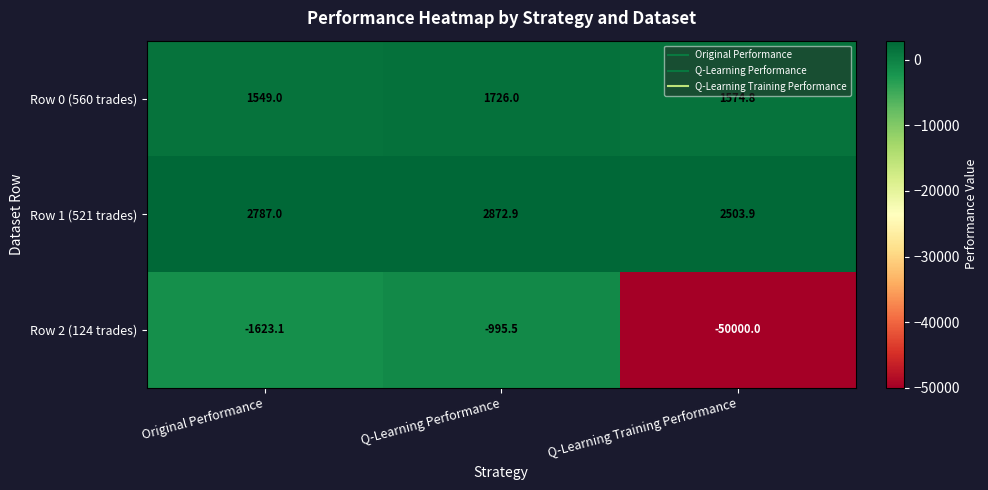

Which series has the widest spread of values?

Row 2 (124 trades)